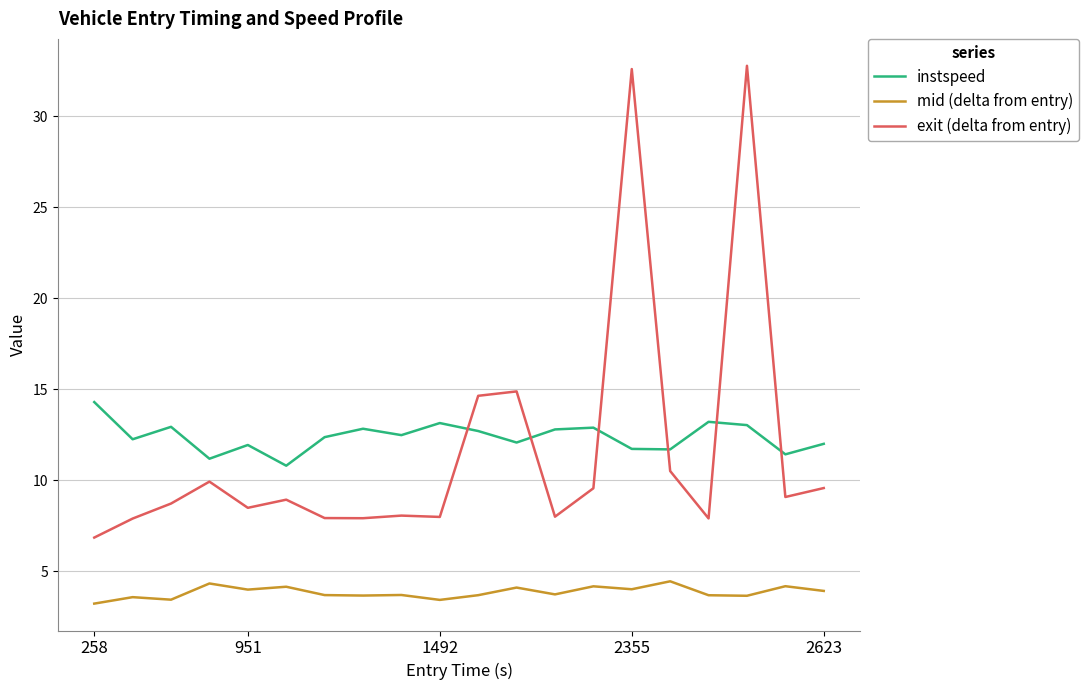

True or false: exit (delta from entry) and mid (delta from entry) cross at least once.

False